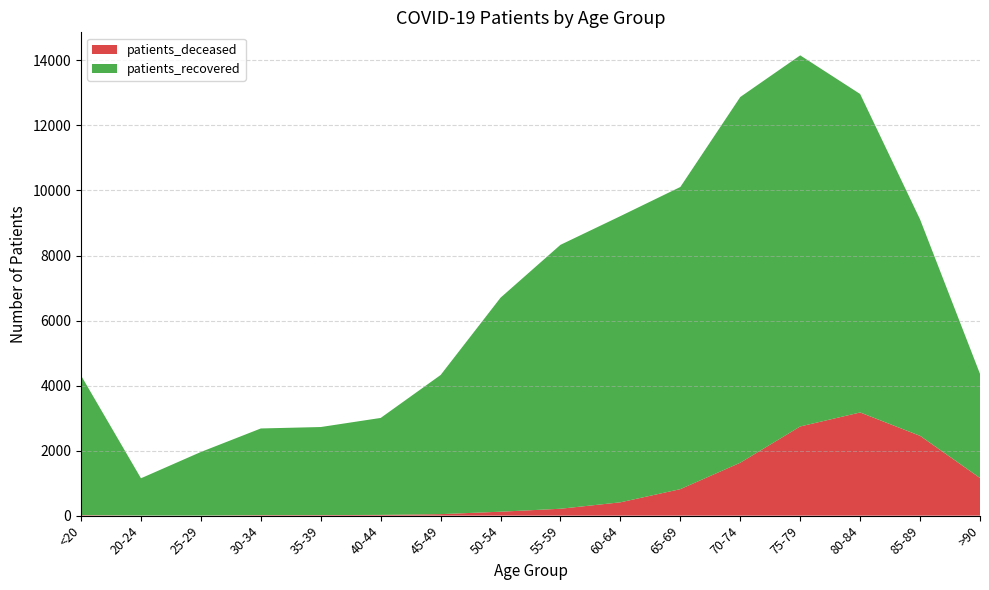

Reading left to right, list all the values displayed in this chart.

patients_deceased: <20=15	20-24=4	25-29=3	30-34=16	35-39=17	40-44=23	45-49=46	50-54=121	55-59=212	60-64=410	65-69=815	70-74=1628	75-79=2743	80-84=3173	85-89=2454	>90=1157
patients_recovered: <20=4295	20-24=1145	25-29=1955	30-34=2665	35-39=2708	40-44=2982	45-49=4279	50-54=6582	55-59=8117	60-64=8802	65-69=9293	70-74=11247	75-79=11413	80-84=9794	85-89=6656	>90=3203